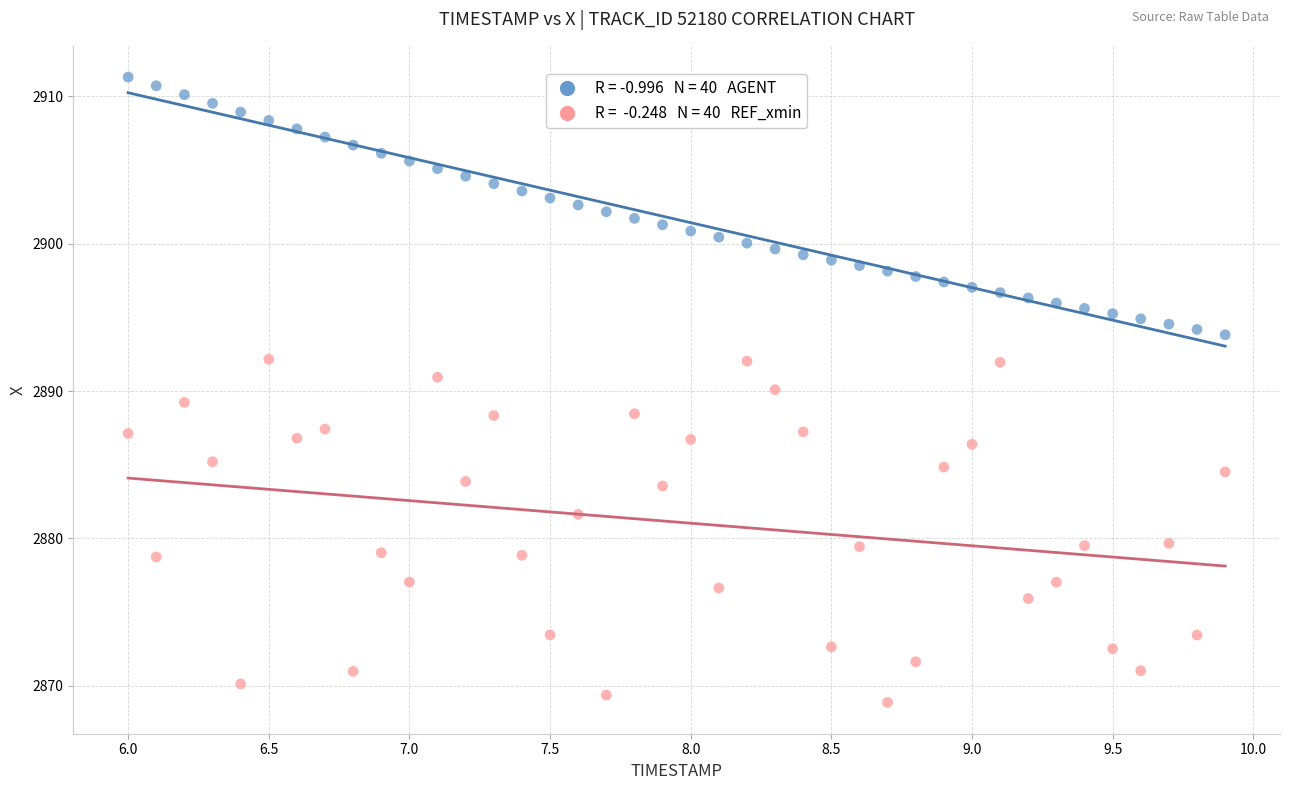

Across all data points, what is the range of X values (max minus min)?

3.9